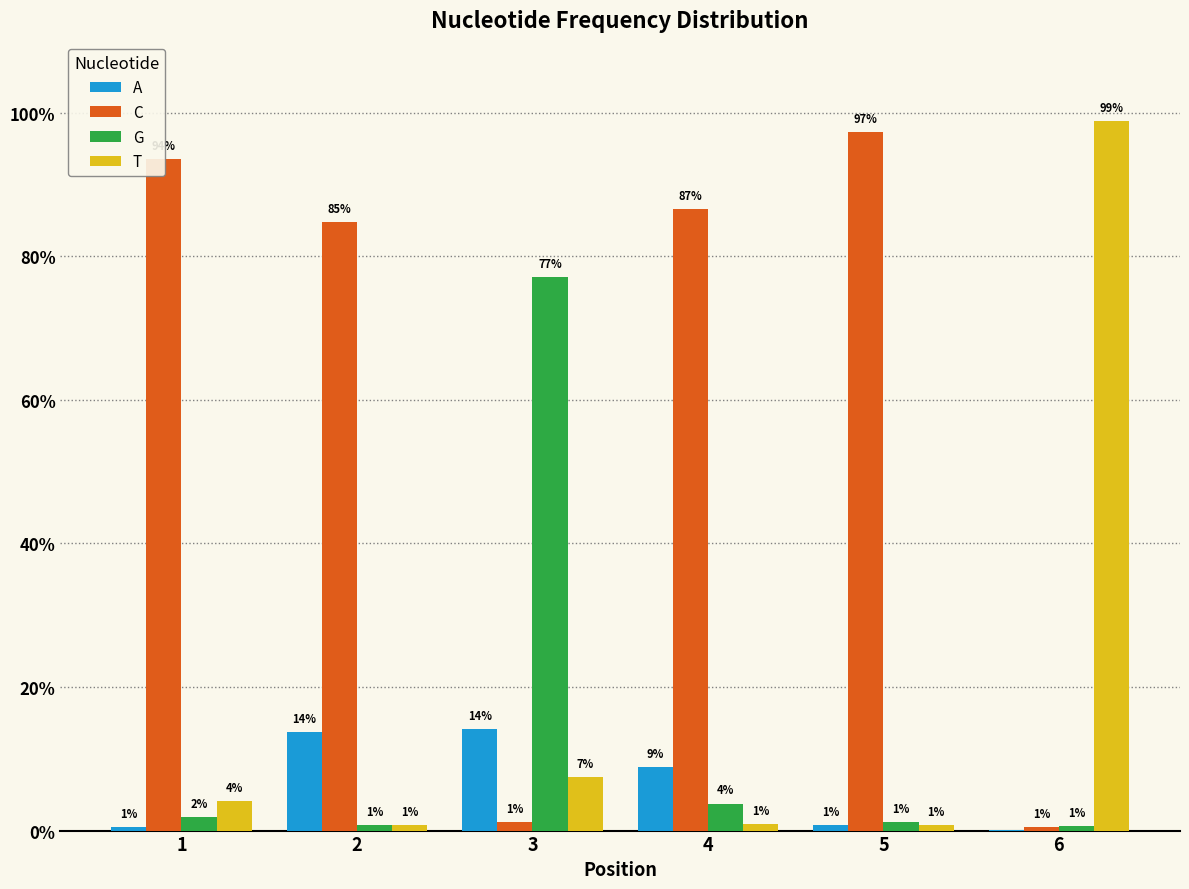

Are the bars grouped side by side (vs. stacked)?

Yes